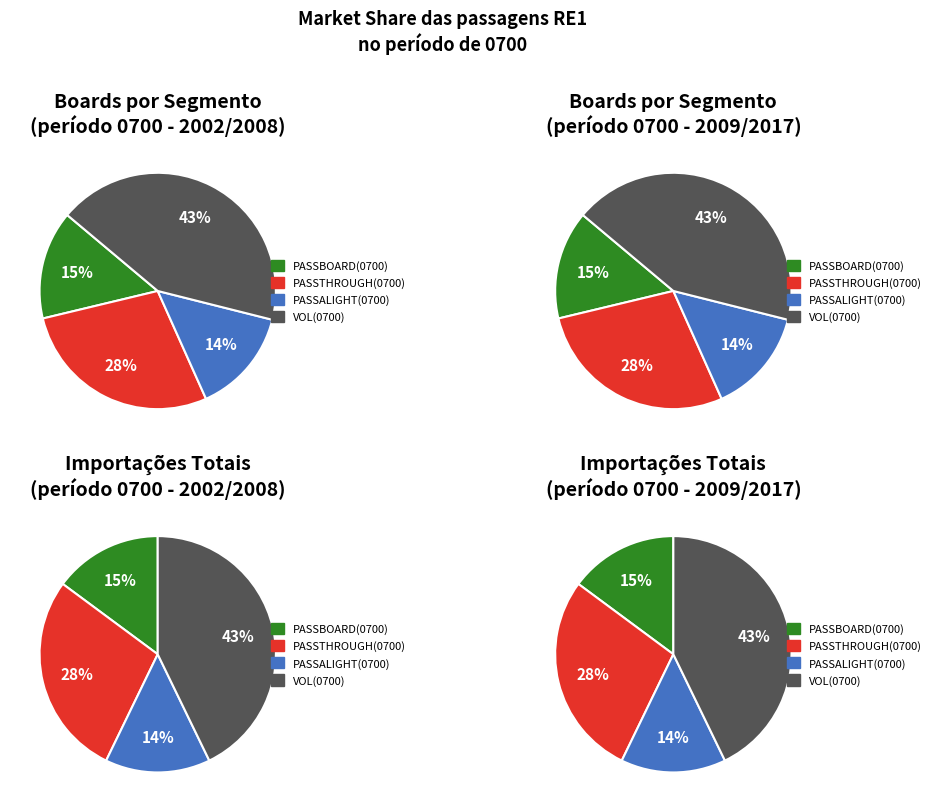

The 4 slice represents 1% of the pie. True or false?

False